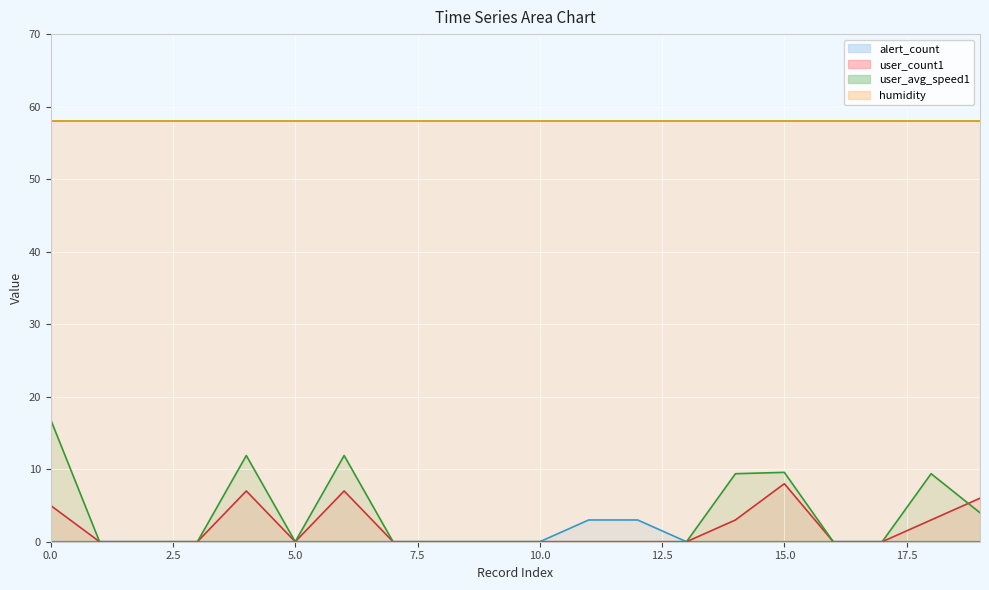

What is the value of the humidity line point at the 16th from the left?

58.0